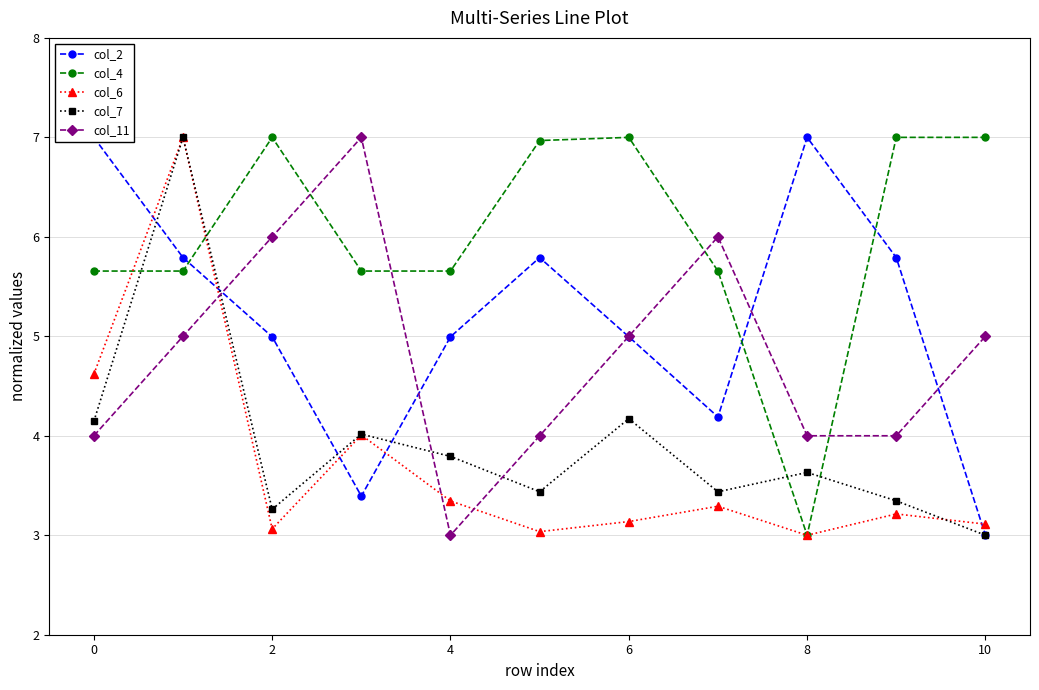

The col_6 series shows 3.1 at 10. True or false?

True